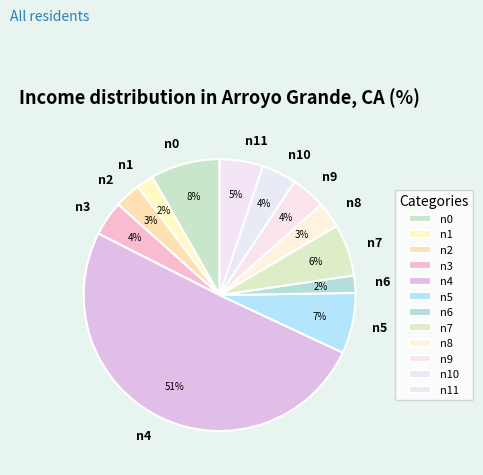

To the nearest percent, what is the combined percentage of n9 and n8?

7%